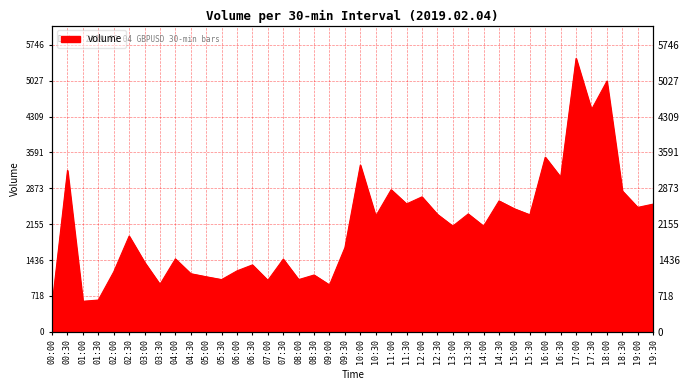

How many interior local valleys (lower than both neighbors) does the data have?

14